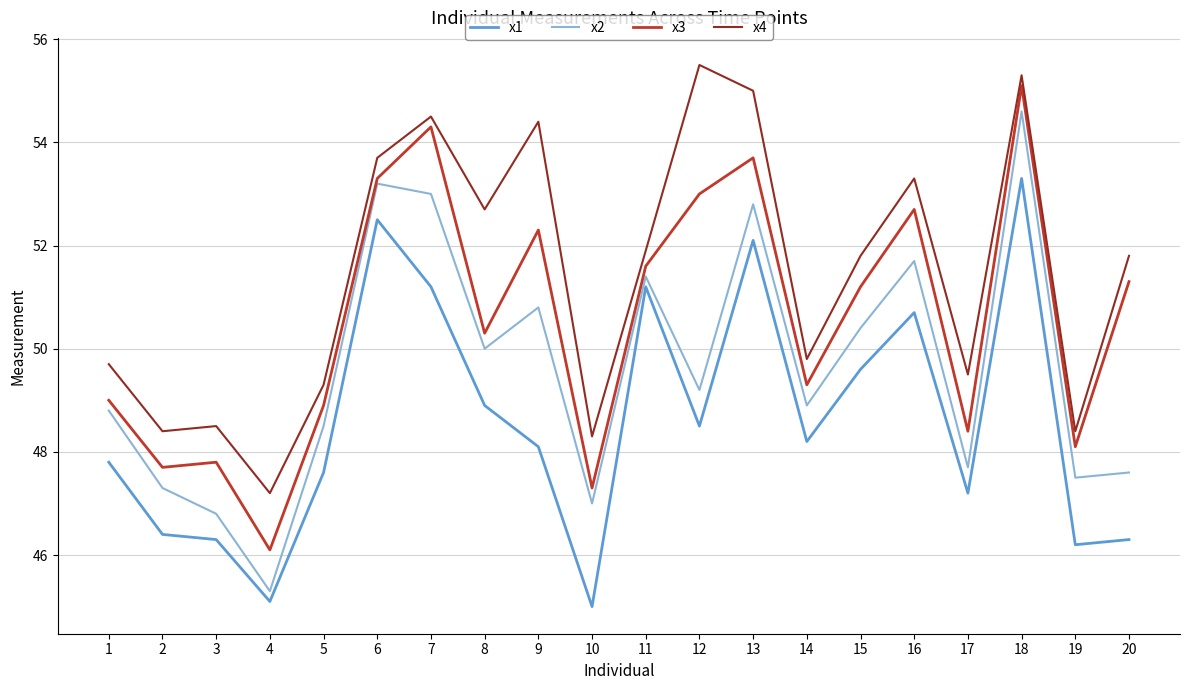

How many interior local valleys does the x2 series have?

7